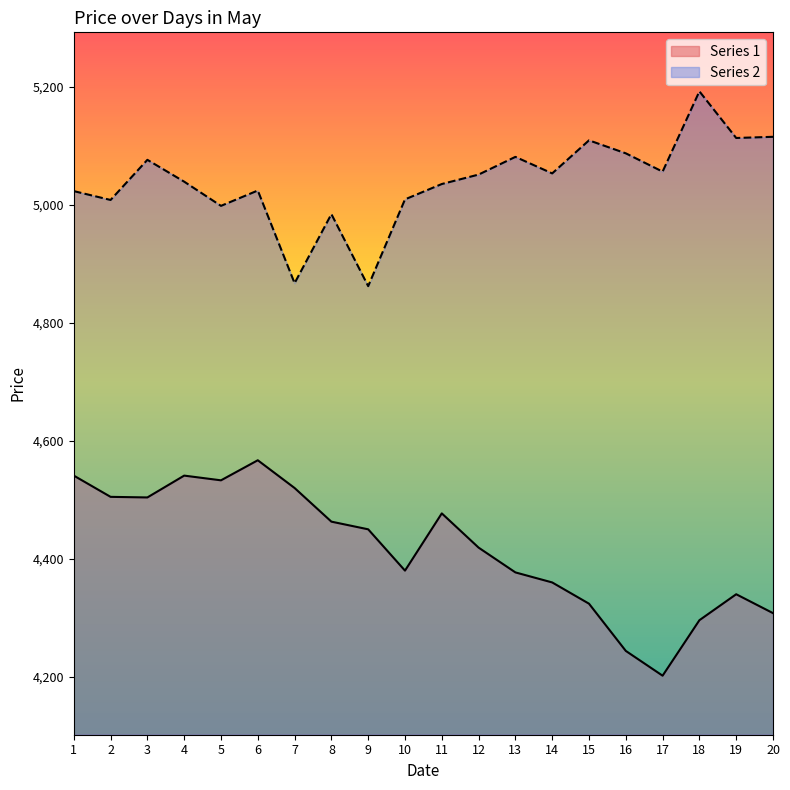

Reading right to left, transcribe all the data shown in this chart.

Series 1: 20=4308	19=4340	18=4296	17=4202	16=4244	15=4324	14=4360	13=4377	12=4419	11=4477	10=4380	9=4450	8=4463	7=4520	6=4567	5=4533	4=4541	3=4504	2=4505	1=4541
Series 2: 20=5115	19=5113	18=5192	17=5056	16=5087	15=5109	14=5053	13=5081	12=5051	11=5035	10=5009	9=4862	8=4984	7=4867	6=5024	5=4998	4=5039	3=5076	2=5008	1=5023